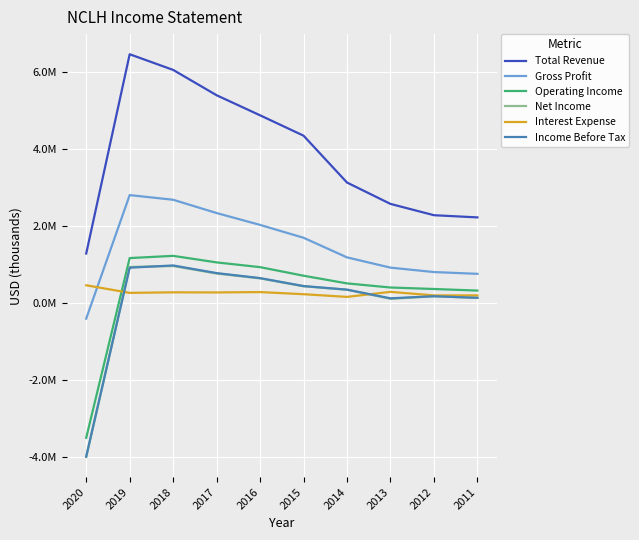

Rank the series by their maximum value, from lowest to highest.

Interest Expense, Net Income, Income Before Tax, Operating Income, Gross Profit, Total Revenue